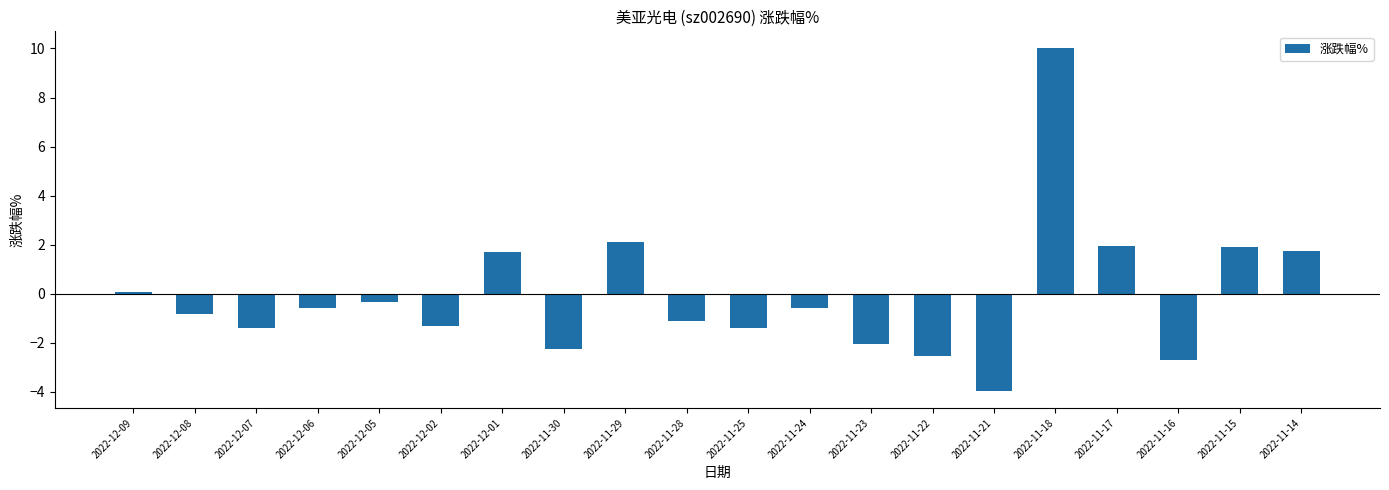

What is the minimum value shown in the chart?

-4.0